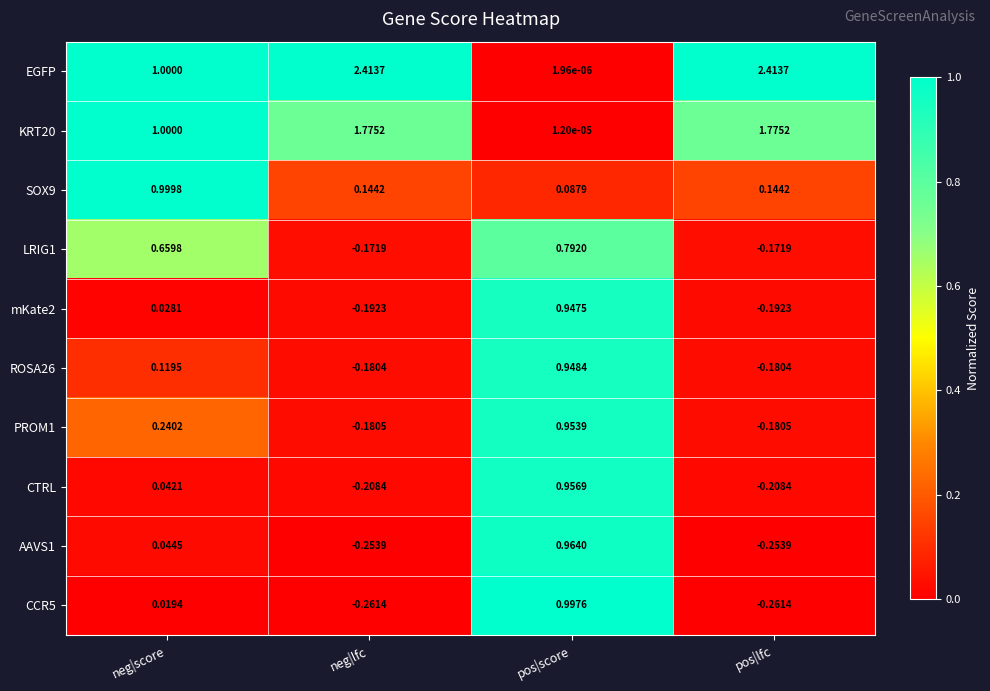

At which category is the sum across all series the highest?

pos|score